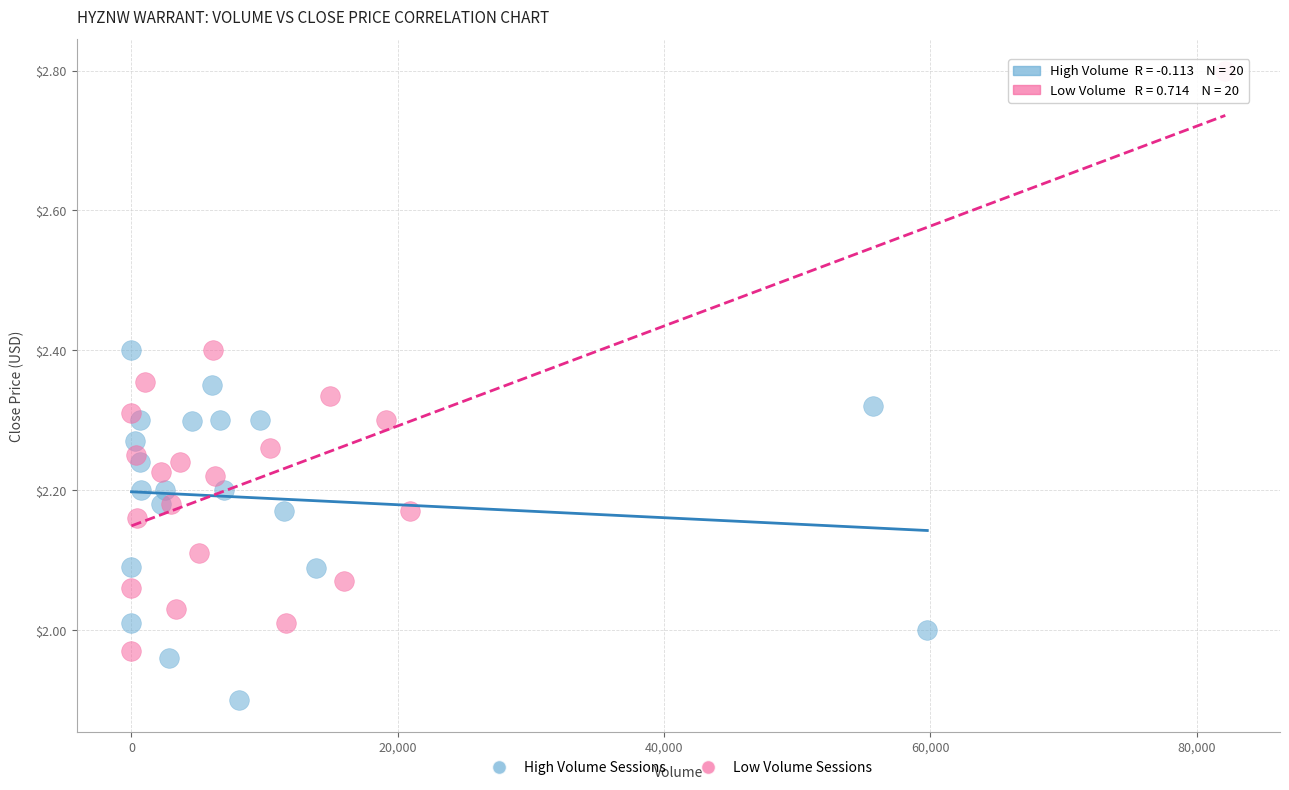

What are all the series names shown in the legend?

High Volume Sessions, Low Volume Sessions